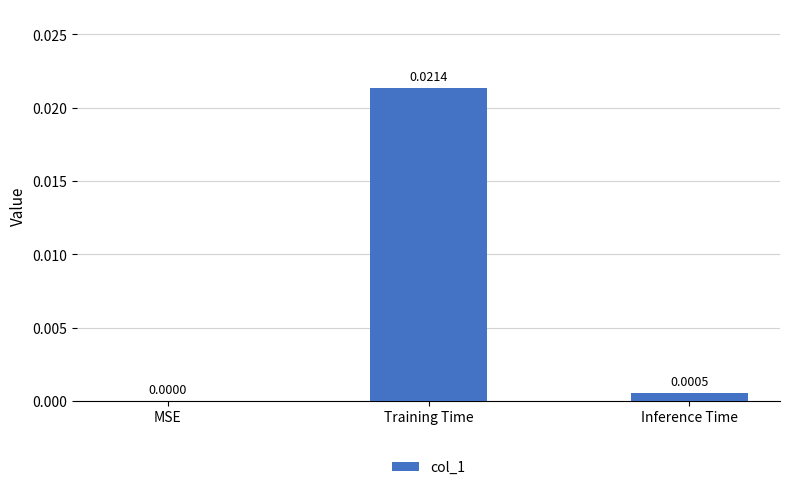

Count the number of categories in the chart.

3